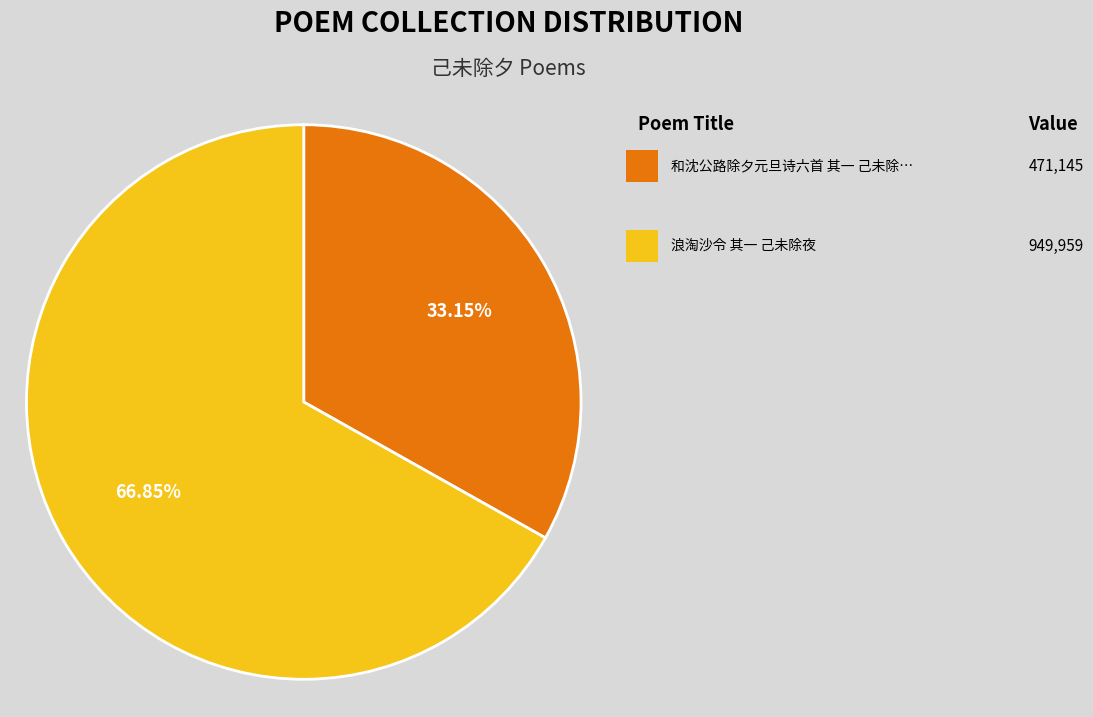

Is there a majority slice in this chart?

Yes